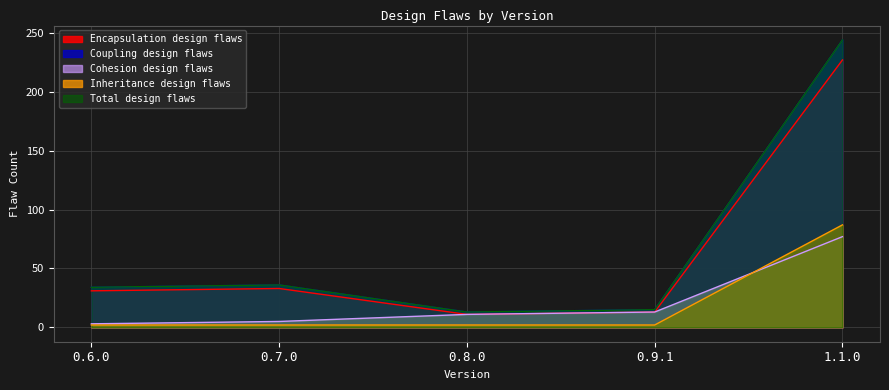

What is the difference between the Encapsulation design flaws values at 0.6.0 and 0.8.0?

20